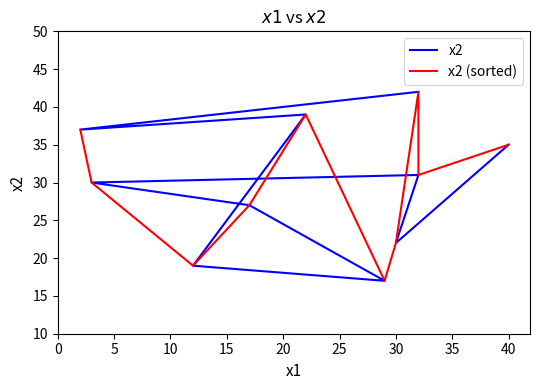

After their last crossing, which series has the higher values: x2 or x2 (sorted)?

x2 (sorted)